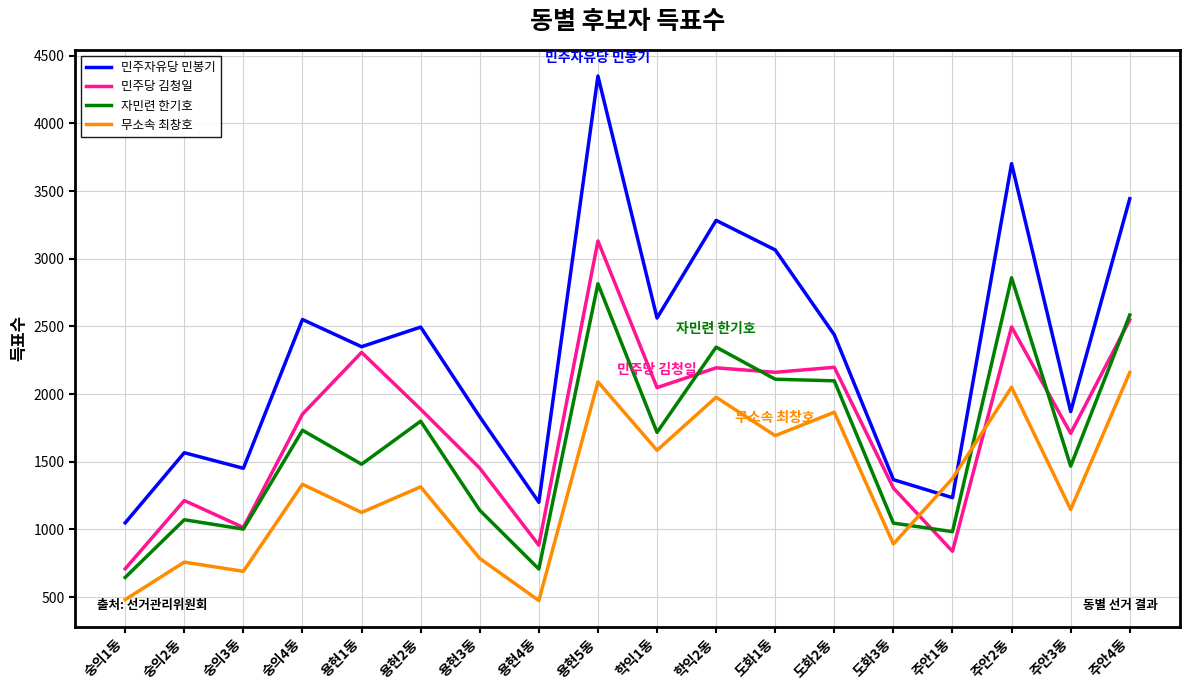

Is the value of 민주당 김청일 at 주안4동 greater than the value of 민주자유당 민봉기 at 주안4동?

No